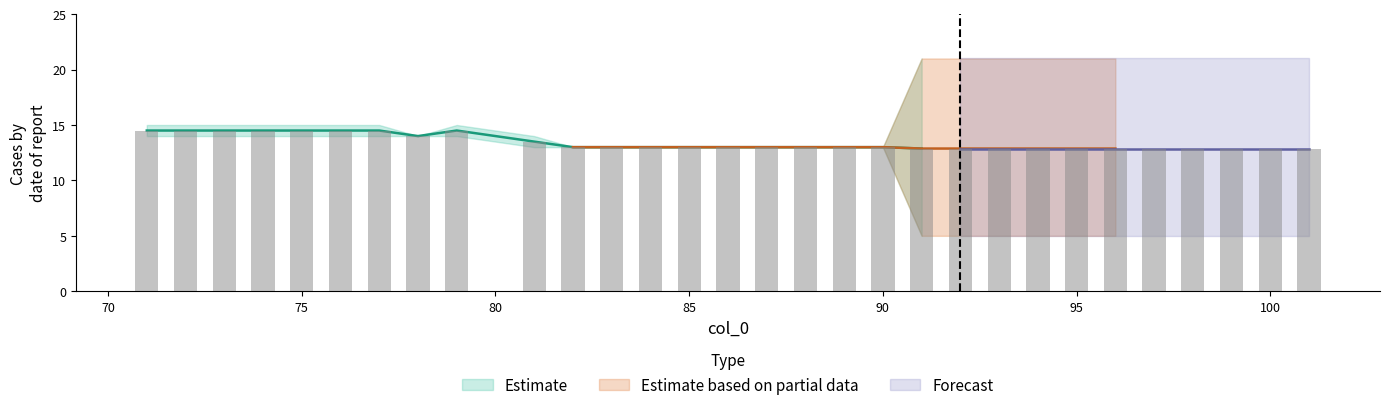

Rank the categories by min_val value from lowest to highest.

90, 91, 92, 93, 94, 95, 96, 97, 98, 99, 100, 101, 79, 81, 82, 83, 84, 85, 86, 87, 88, 89, 71, 72, 73, 74, 75, 76, 77, 78